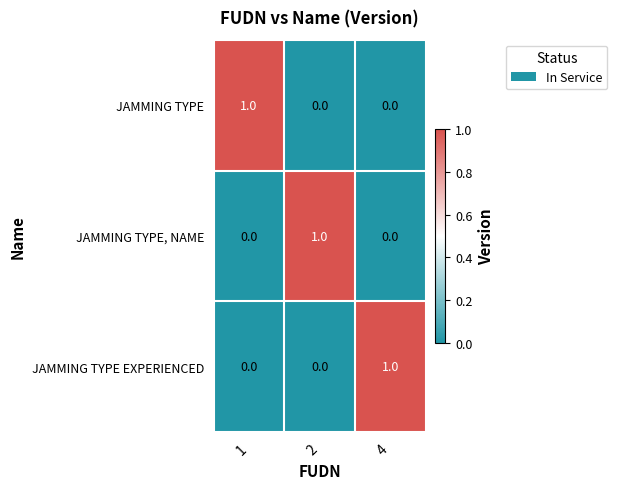

Reading right to left, list all the values displayed in this chart.

JAMMING TYPE: 0	0	1
JAMMING TYPE, NAME: 0	1	0
JAMMING TYPE EXPERIENCED: 1	0	0